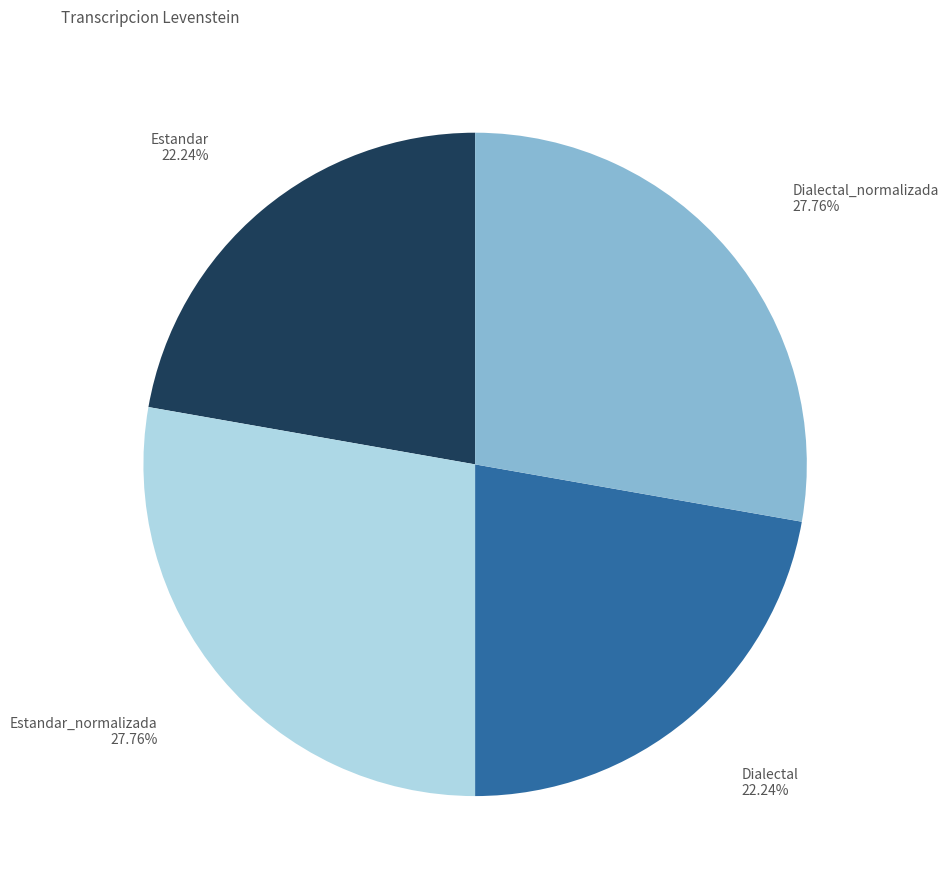

Is there any slice that represents more than half of the pie?

No